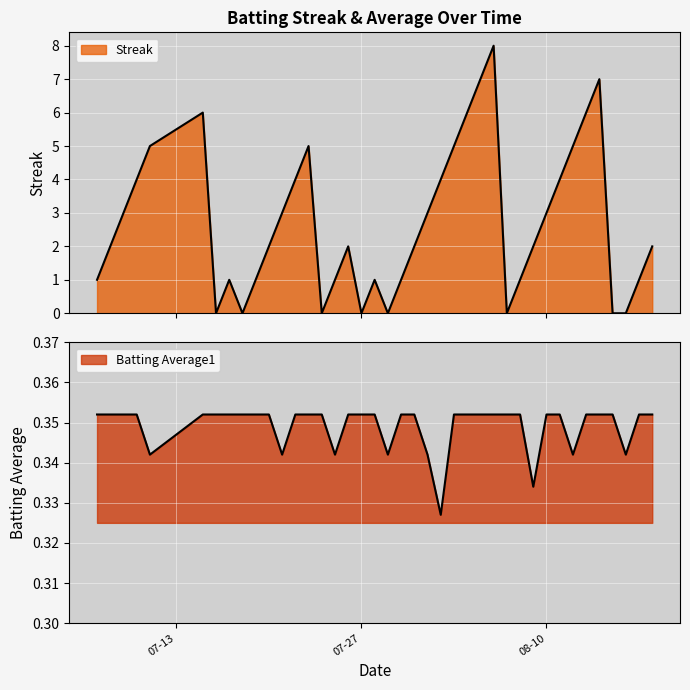

List the series in order of their peak value, lowest first.

Batting Average1, Streak